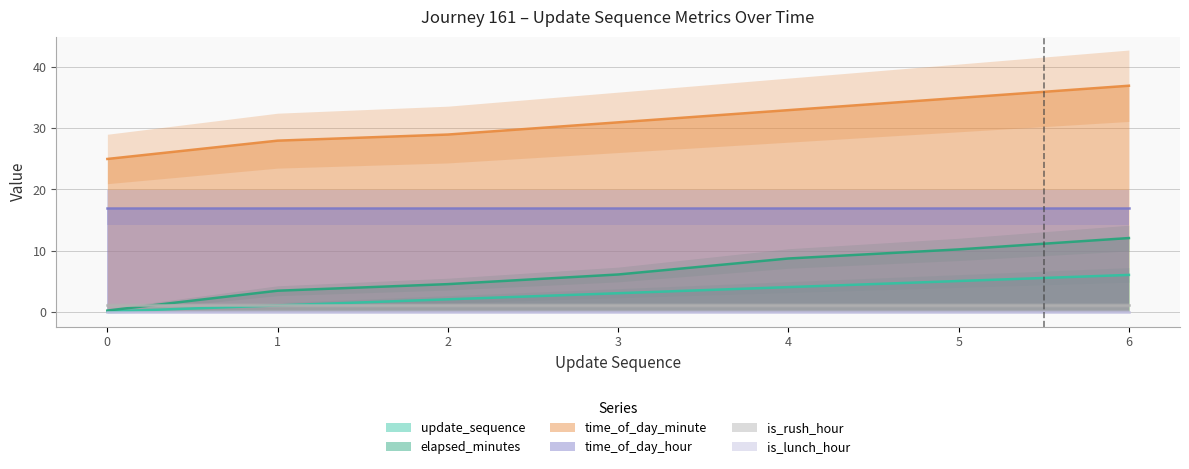

Is this an area chart (filled region under the line)?

No